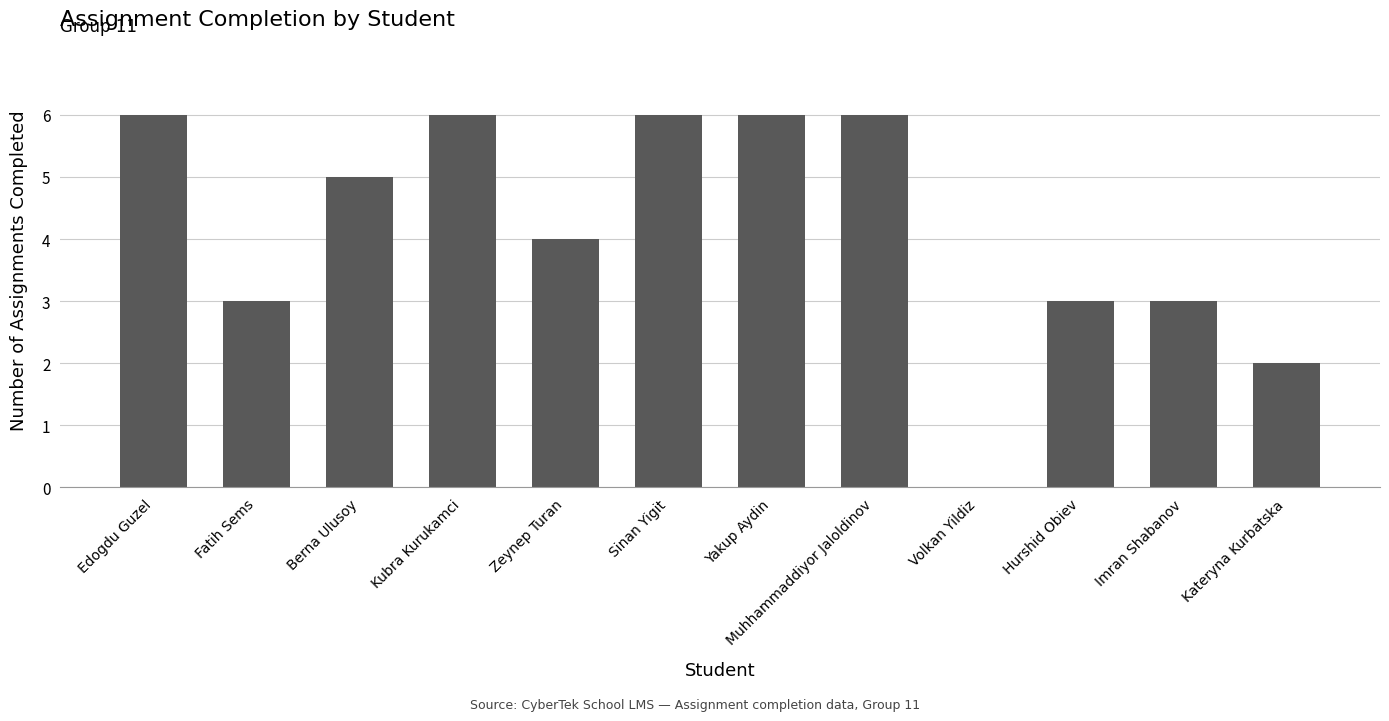

What is the approximate value at Fatih Sems?

3